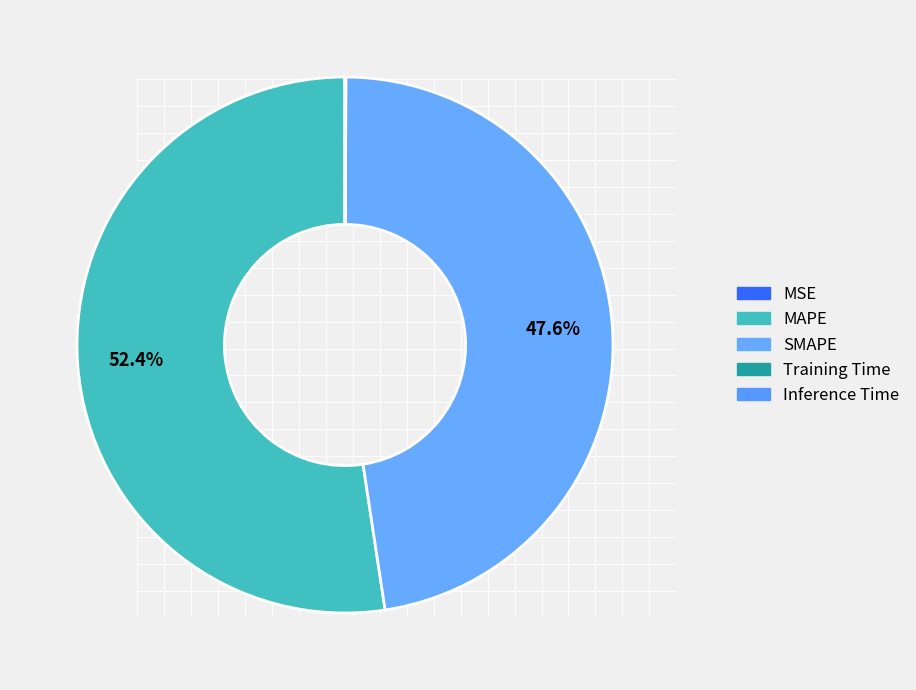

What is the change in value from MSE to MAPE?

+20.2